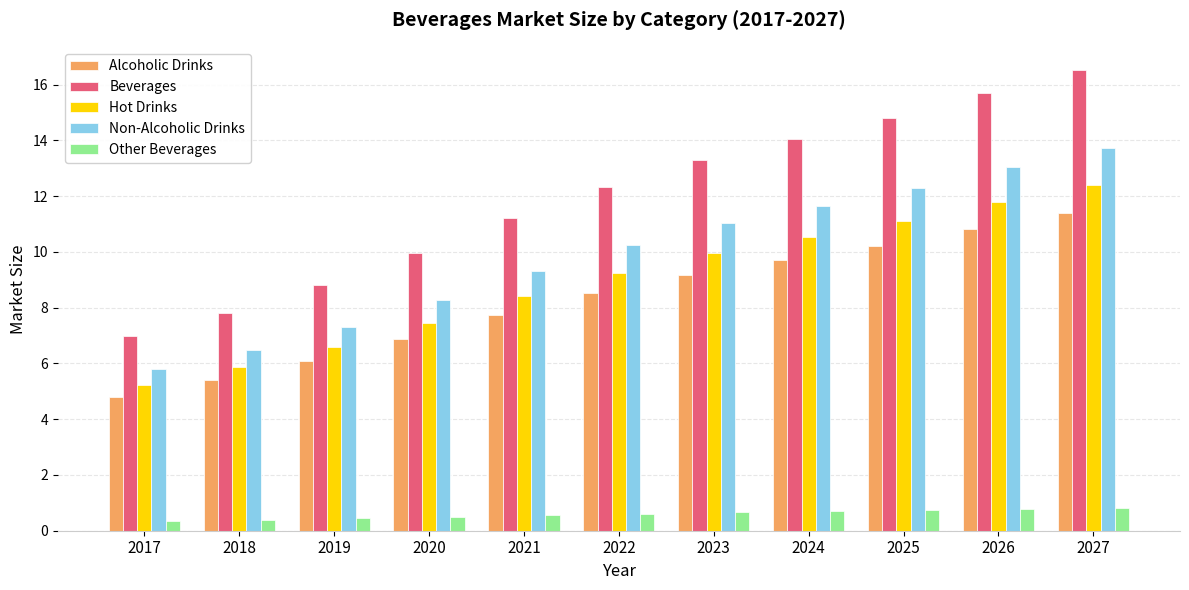

List the labels in order of Hot Drinks value, smallest first.

2017, 2018, 2019, 2020, 2021, 2022, 2023, 2024, 2025, 2026, 2027